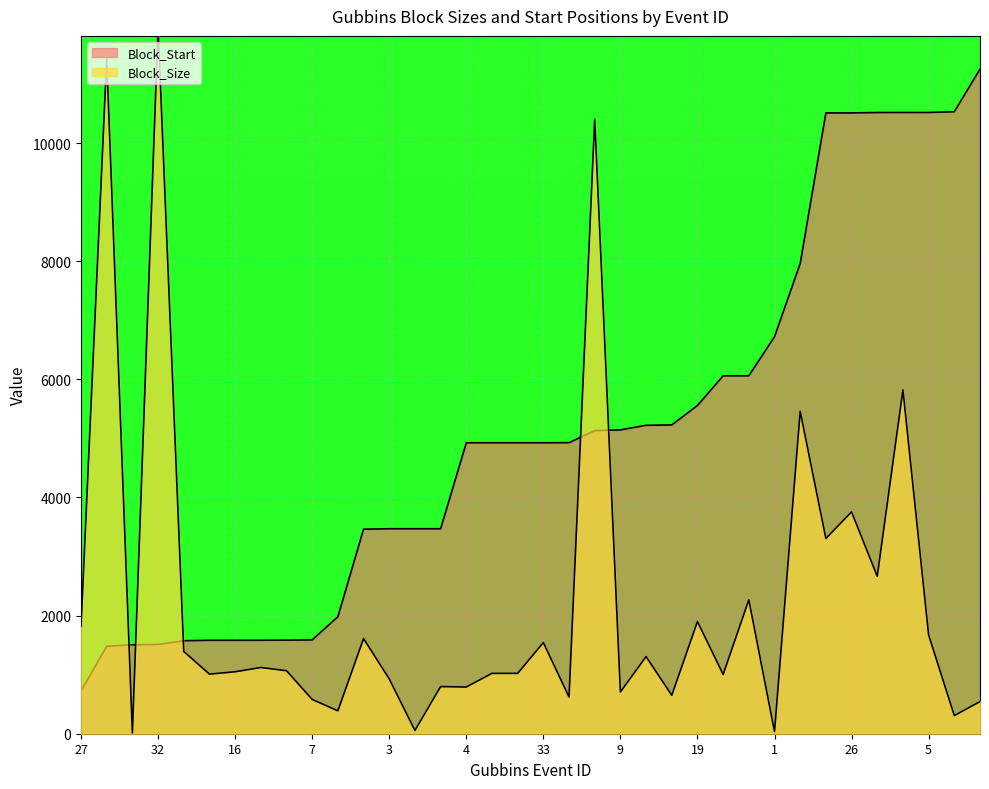

True or false: Block_Start has a value of 1189.7 at 27.

False